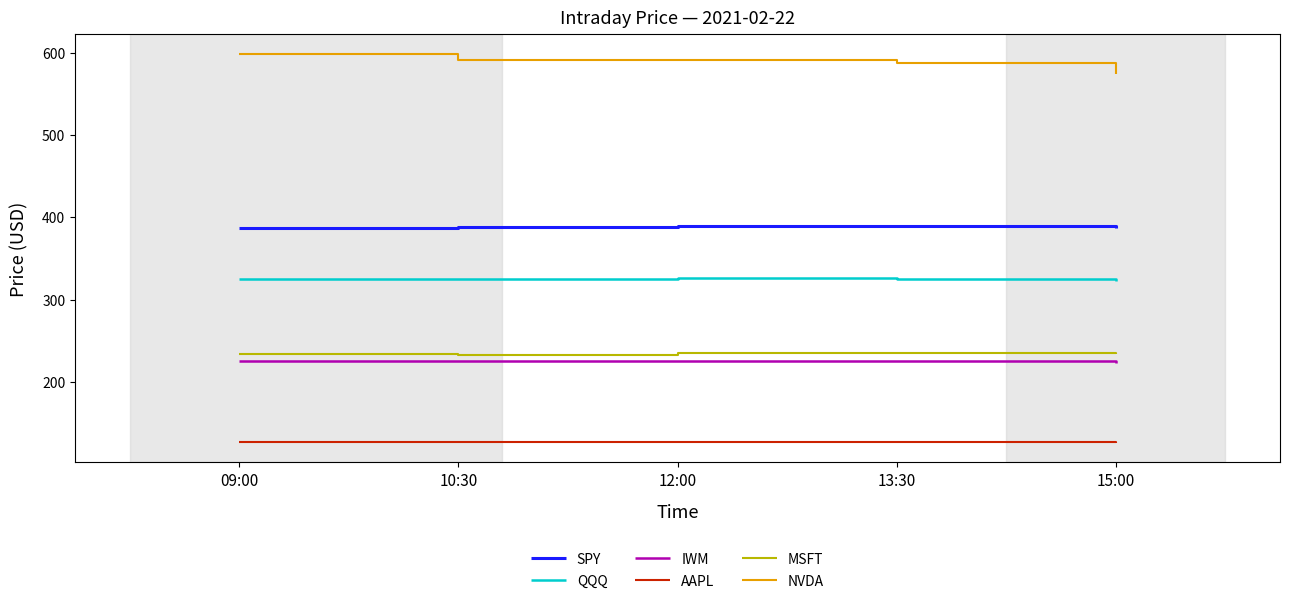

What is the difference between the highest and lowest values at 12:00?

463.7